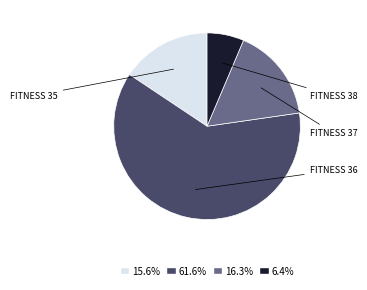

Does any single category account for the majority?

Yes